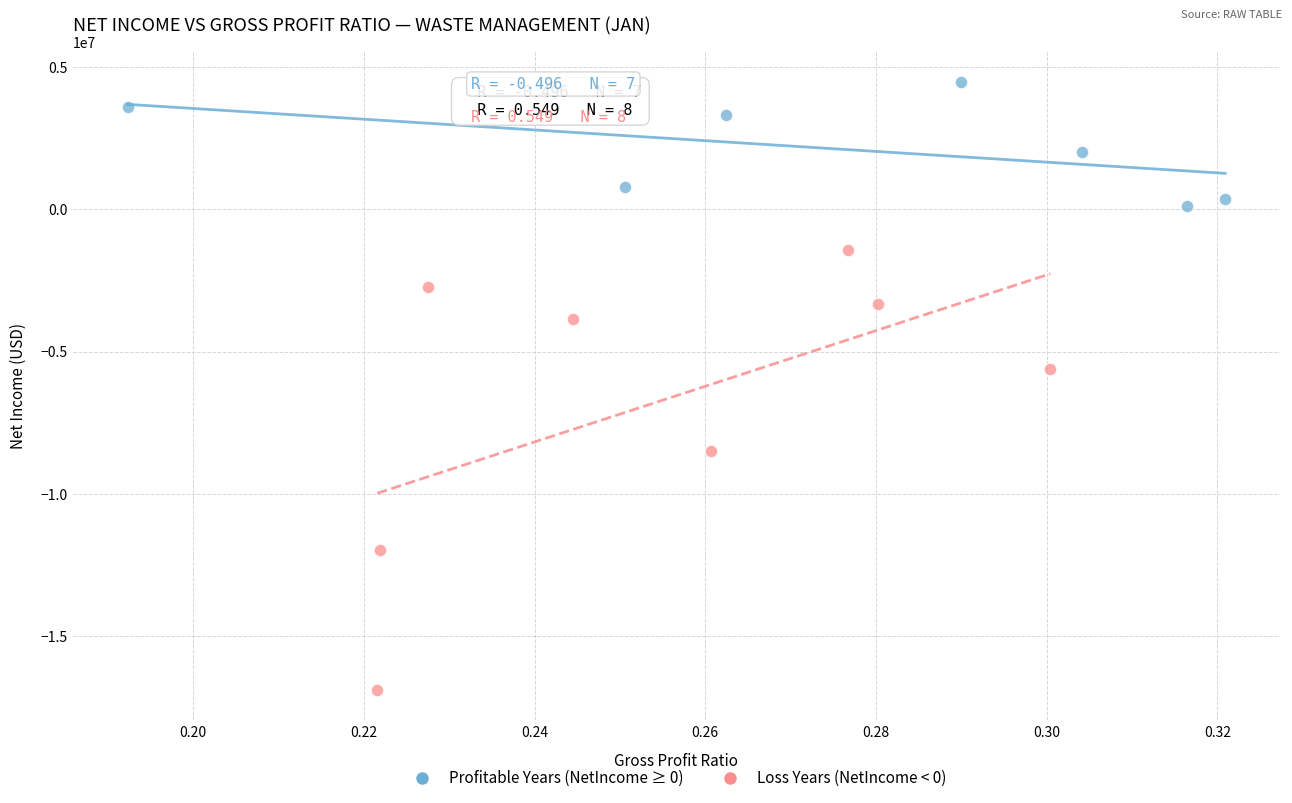

Which series has the largest Y range (max minus min)?

Loss Years (NetIncome < 0)